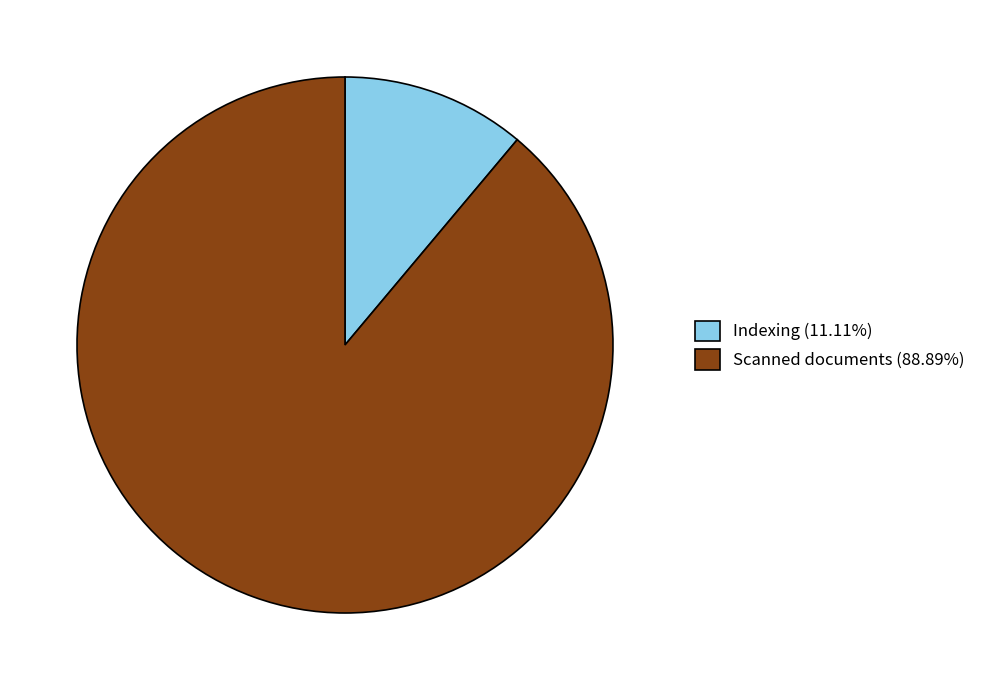

Does Scanned documents (88.89%) account for over 50% of the chart?

Yes